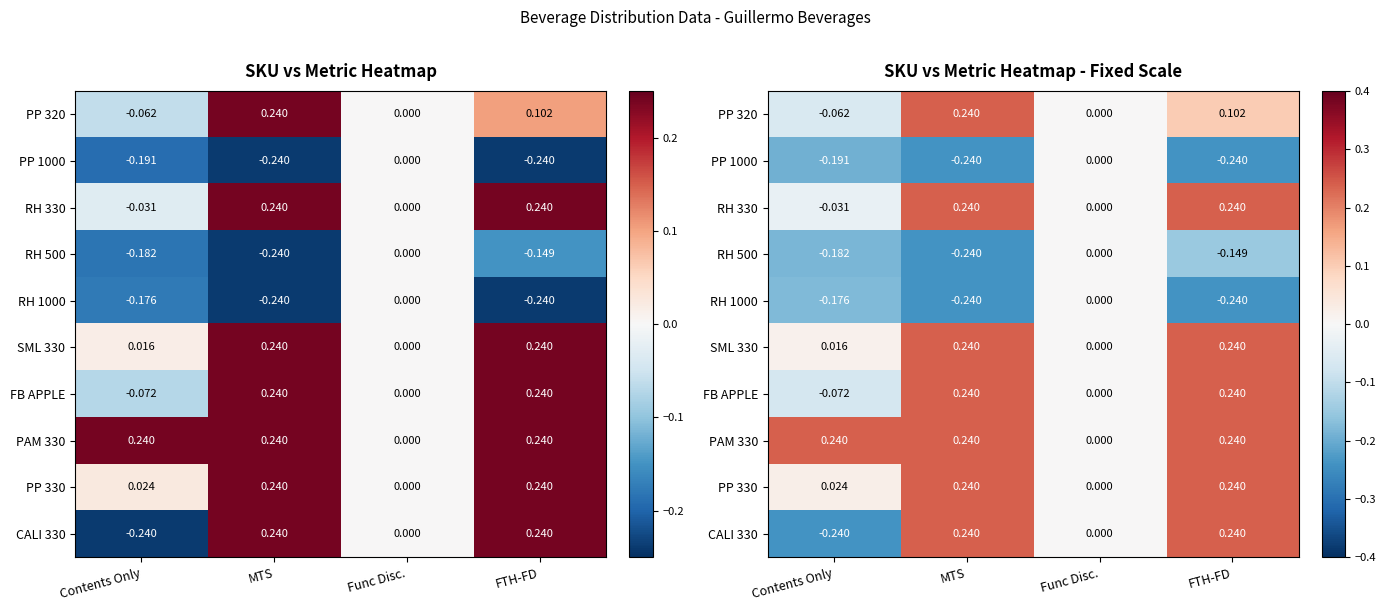

How many distinct data groups are displayed?

10